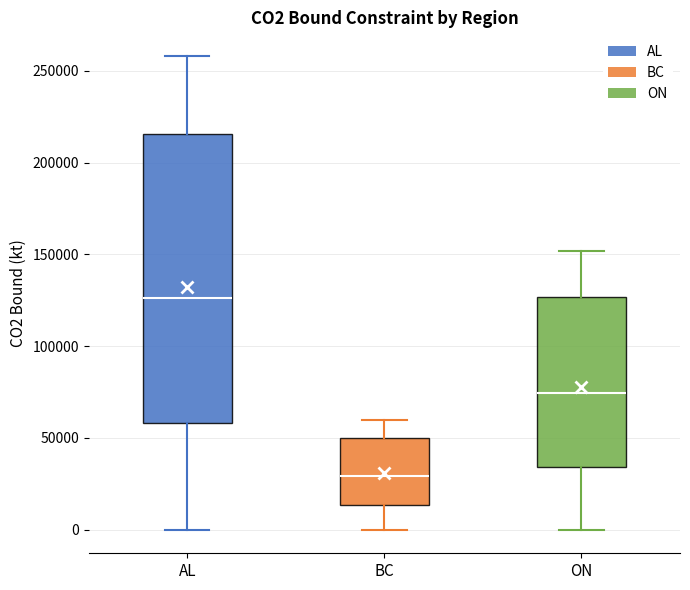

Which box has the highest median line?

AL